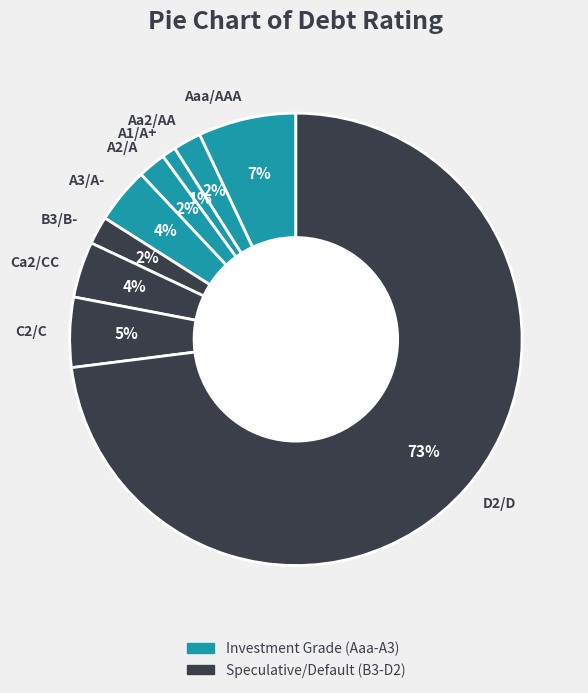

Which slice represents more than half of the pie?

D2/D